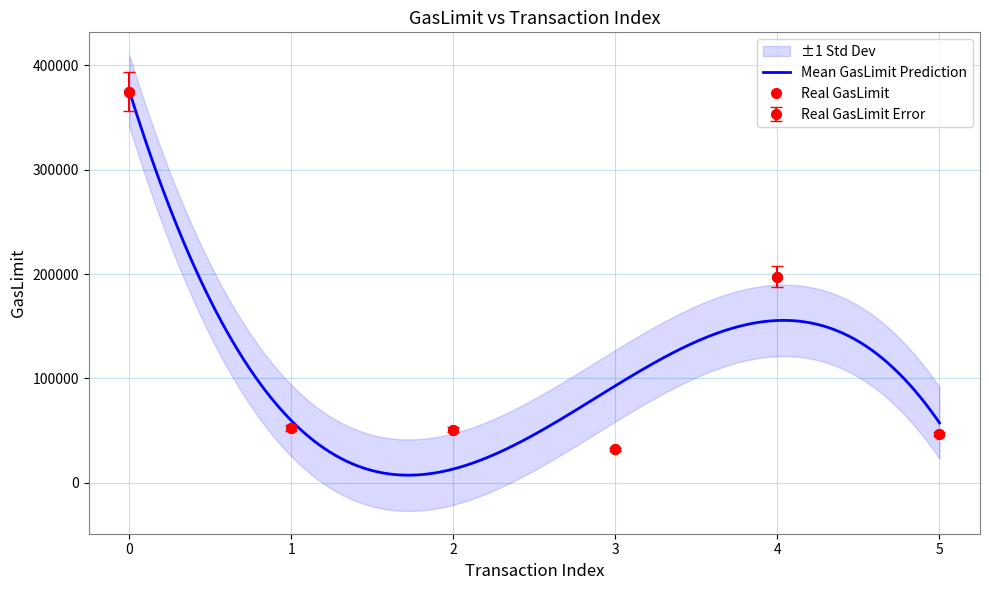

What is the change in value from 0 to 4?

-186119.9